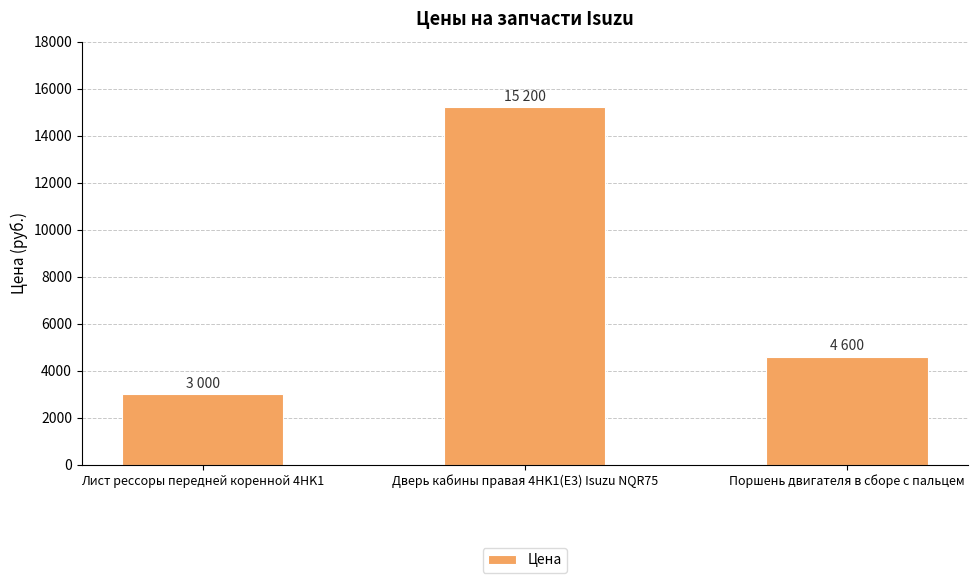

Reading left to right, what are all the values shown in this chart?

Лист рессоры передней коренной 4HK1=3000	Дверь кабины правая 4HK1(E3) Isuzu NQR75=15200	Поршень двигателя в сборе с пальцем=4600